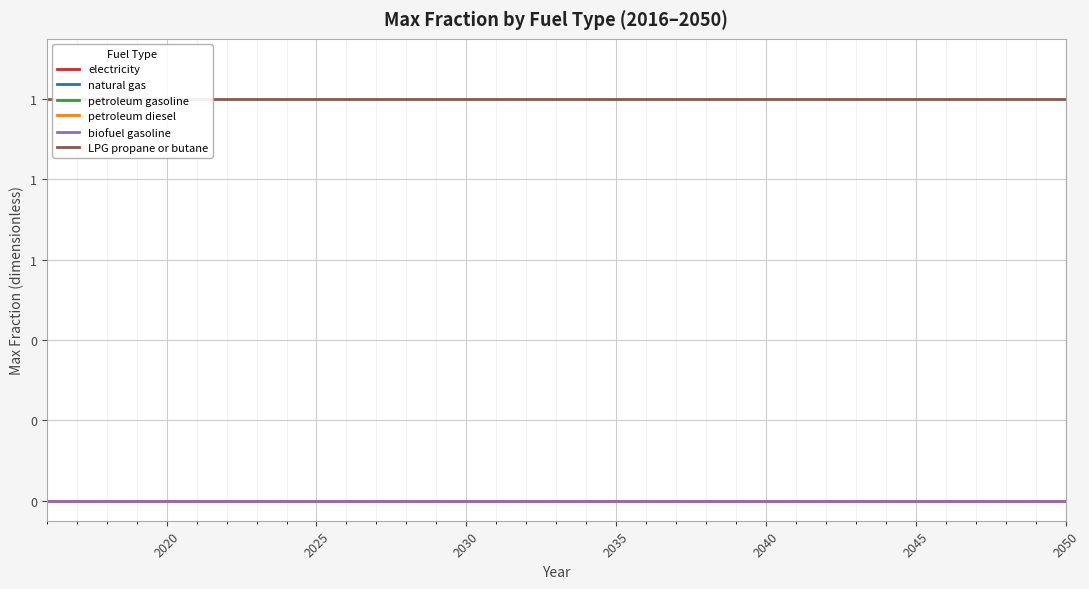

True or false: petroleum diesel and electricity intersect in this chart.

False